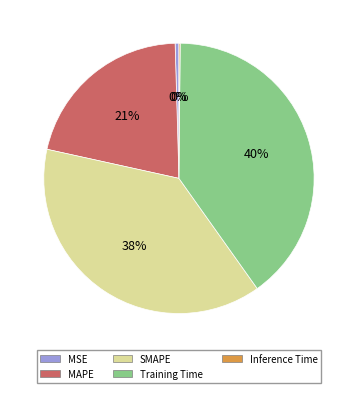

Between Training Time and MSE, which is larger?

Training Time